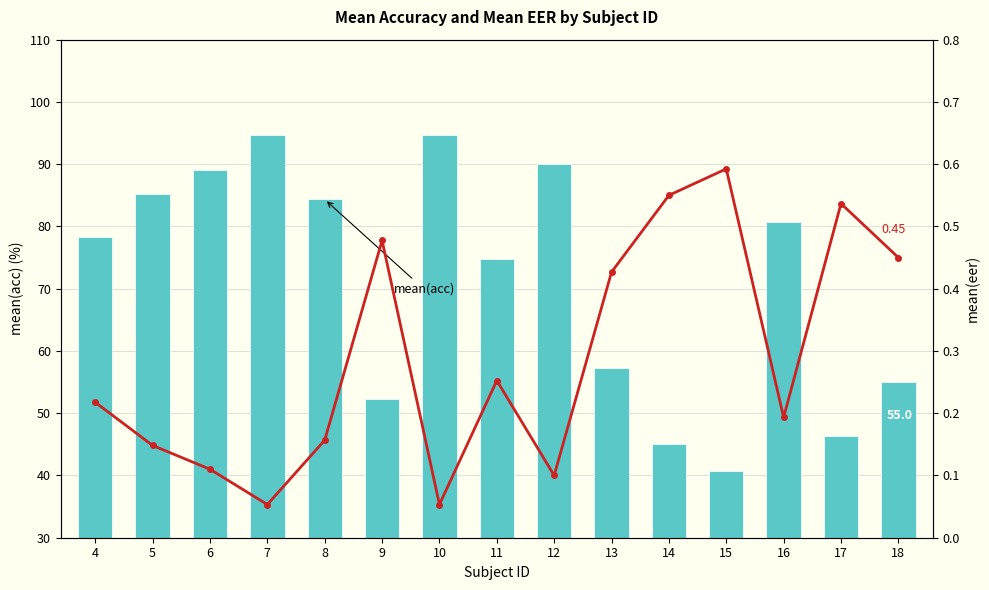

Which category has the highest value in the mean(acc) series?

7